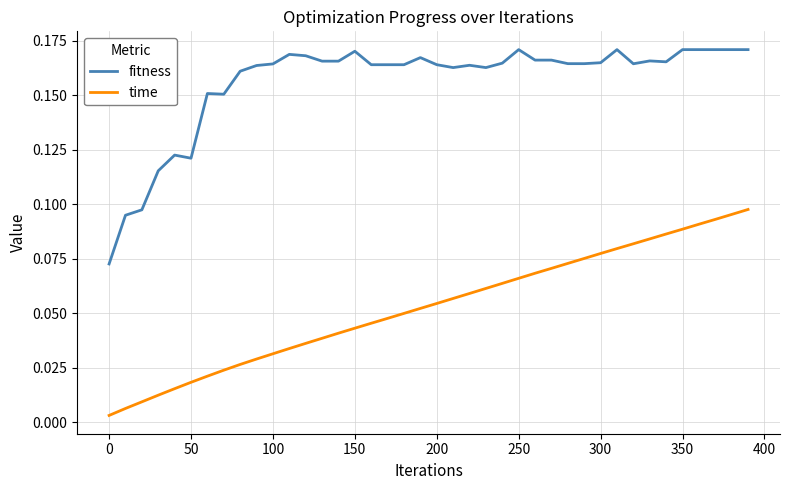

True or false: time and fitness intersect in this chart.

False